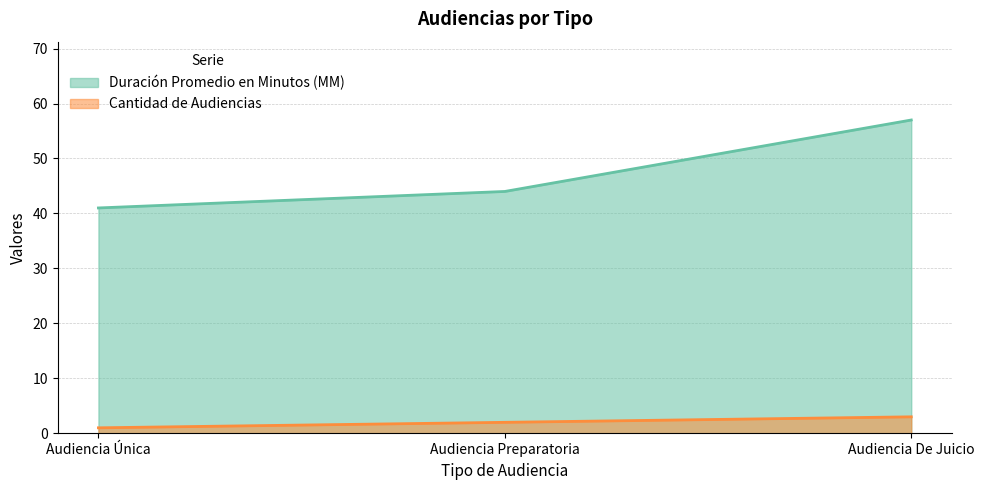

What position from the left is Audiencia De Juicio?

3